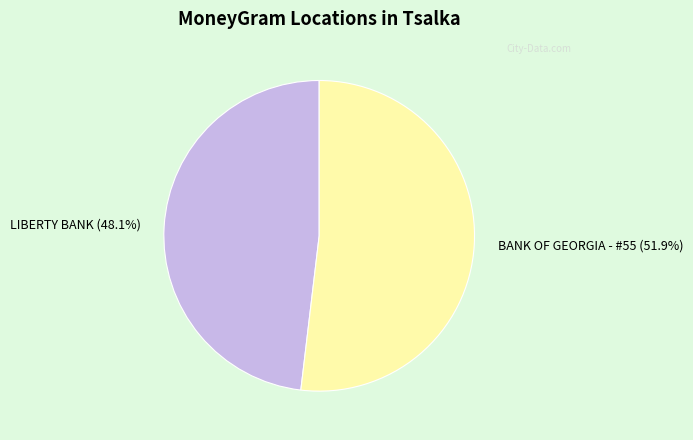

Rank the categories by value from highest to lowest.

BANK OF GEORGIA - #55, LIBERTY BANK